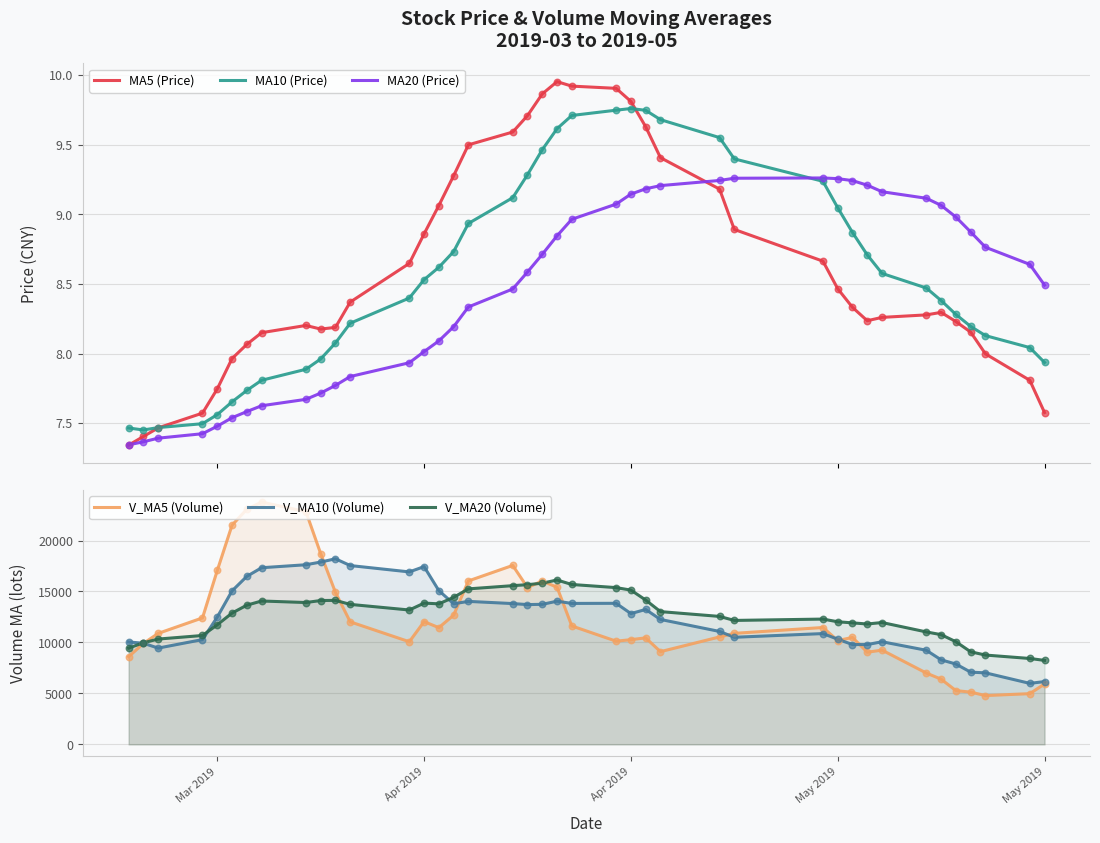

What are all the series names shown in the legend?

MA5 (Price), MA10 (Price), MA20 (Price), V_MA5 (Volume), V_MA10 (Volume), V_MA20 (Volume)